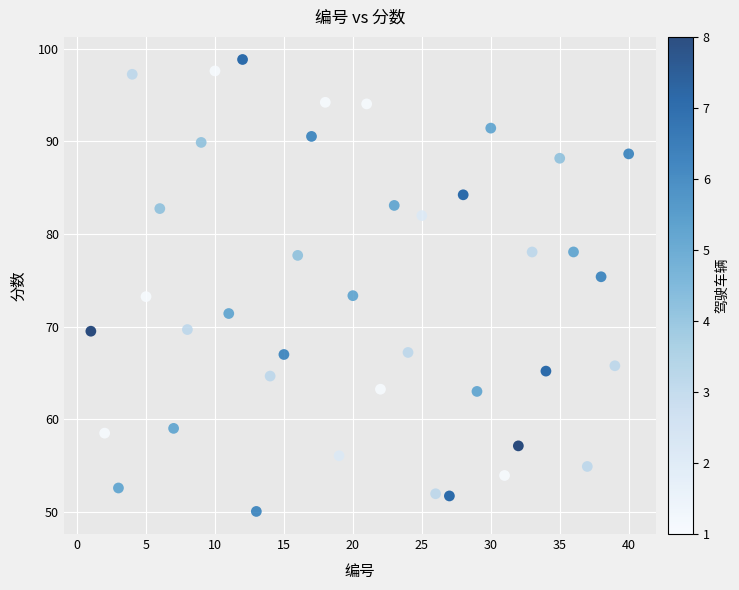

What is the range of Y values (max minus min)?

48.8